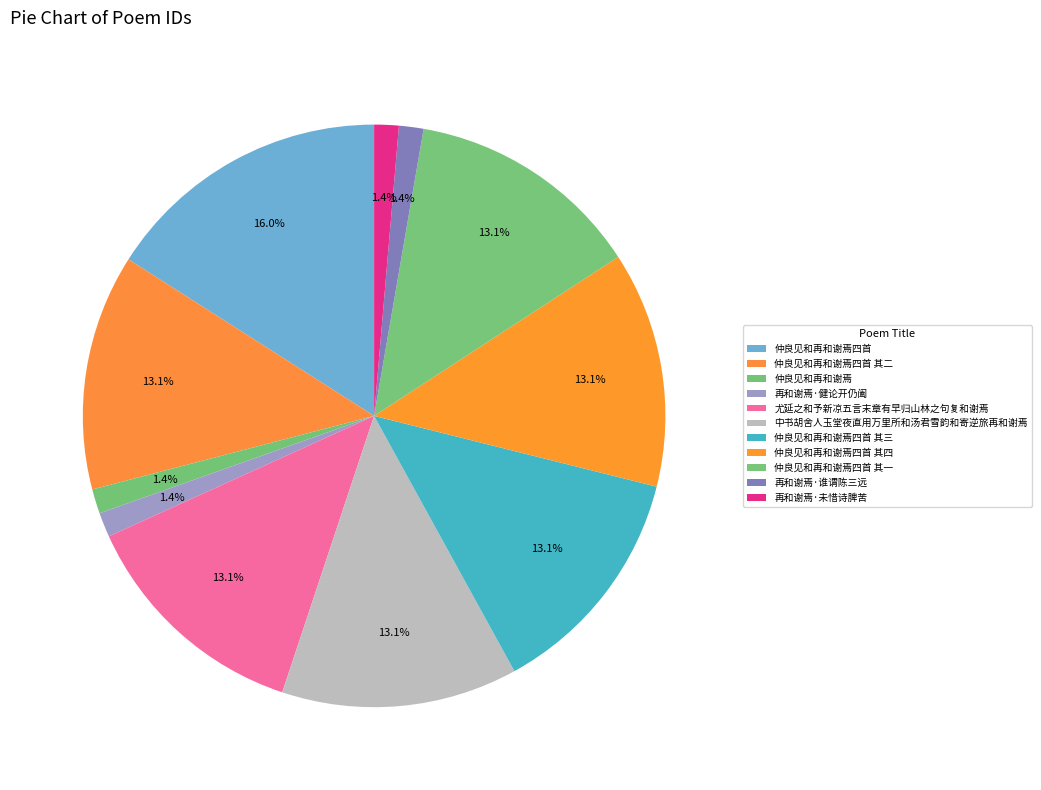

How many segments does this pie chart have?

11